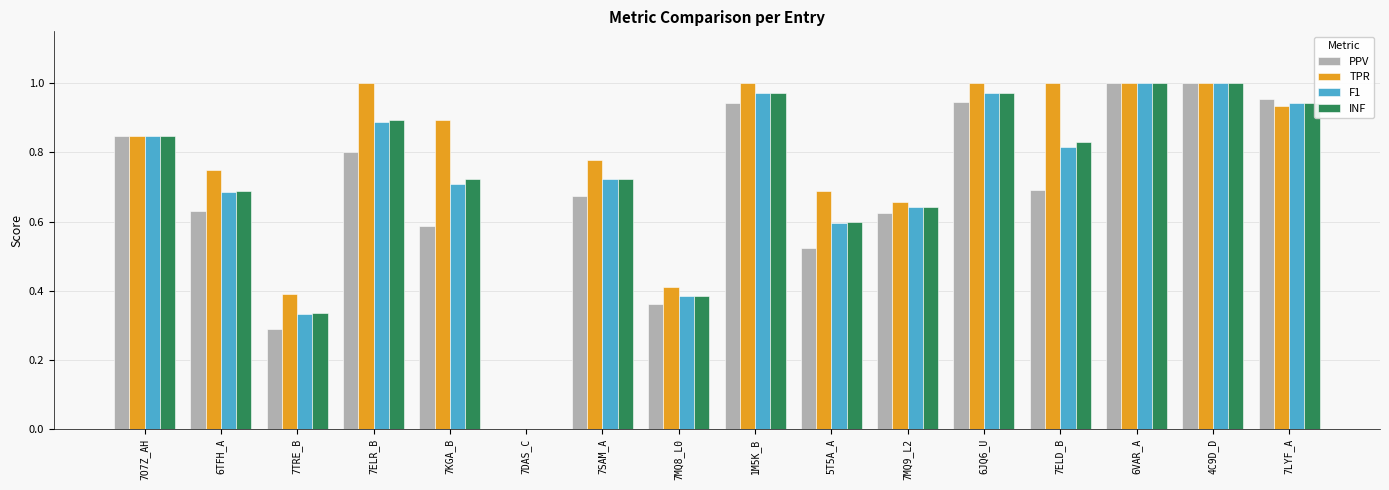

What is the sum of all PPV values?

10.9